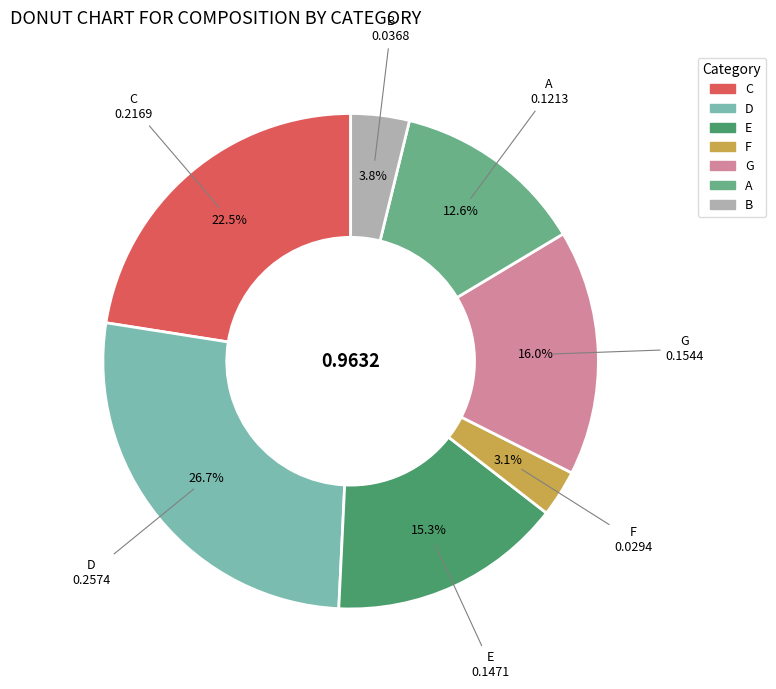

To the nearest percent, what is the difference between the largest and smallest slice percentages?

24%